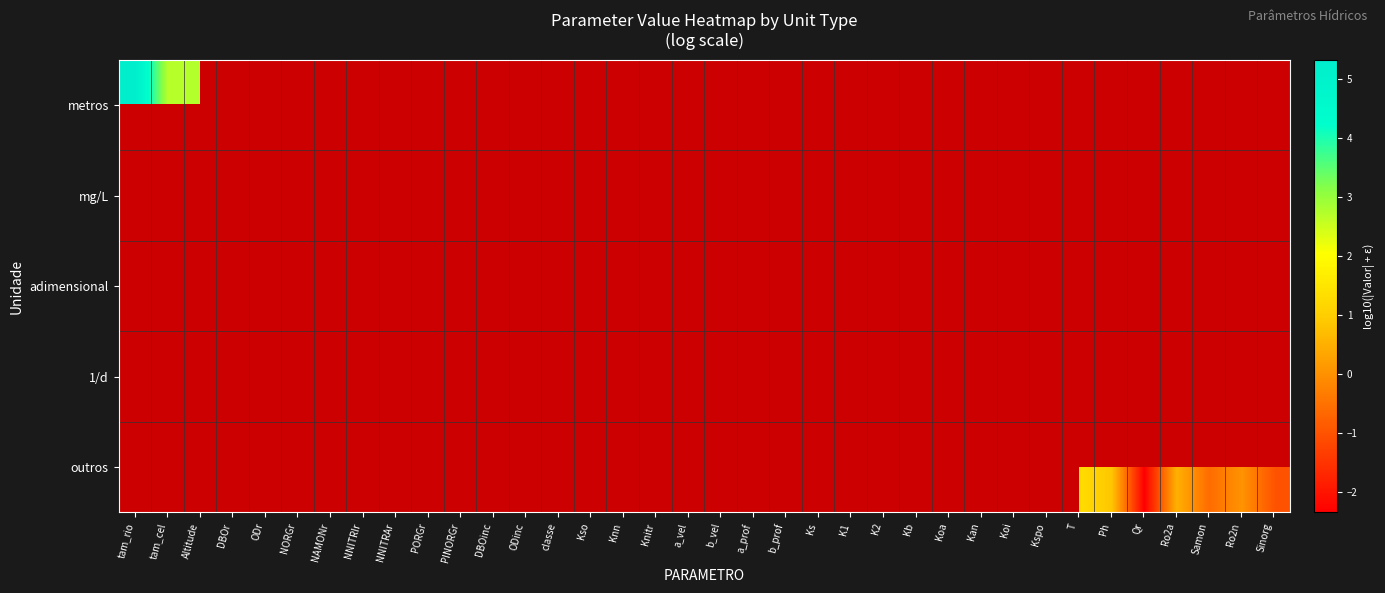

How many data points does each series have?

36